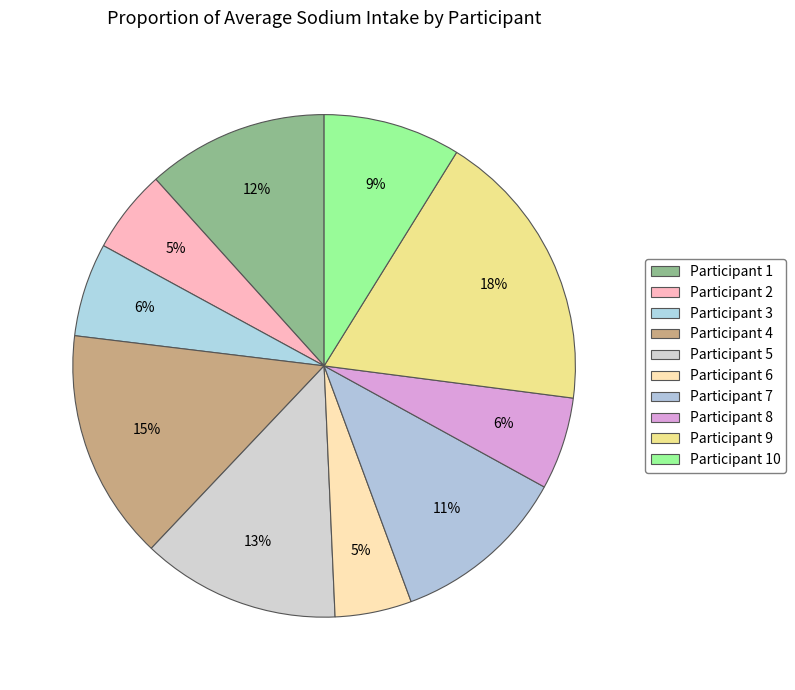

Which has a higher value, Participant 4 or Participant 5?

Participant 4